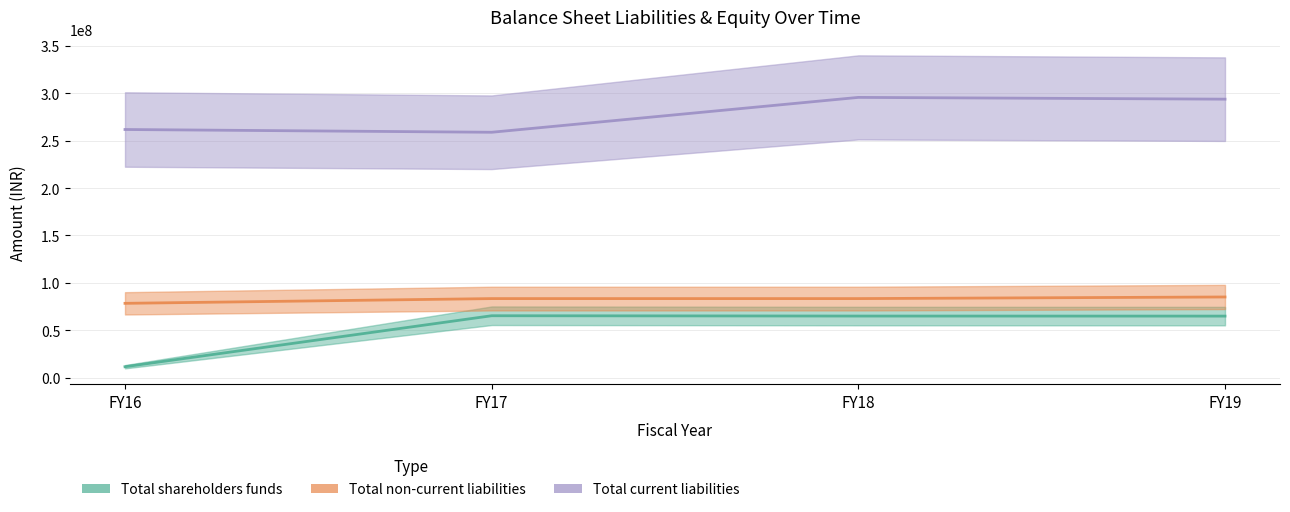

What is the total value across all series at FY17?

407639740